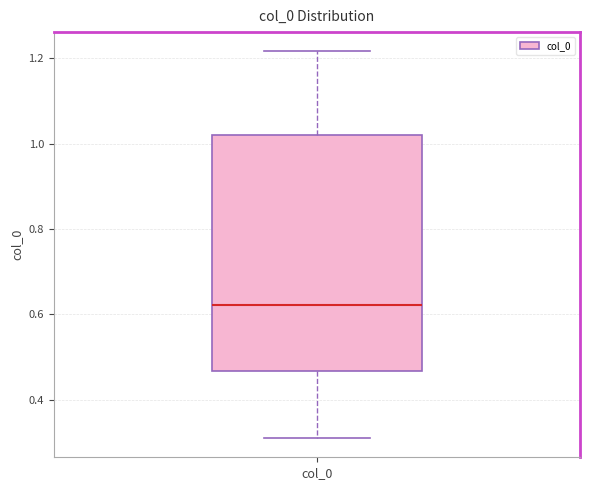

Transcribe this box plot: give where the median line is, the range the box spans, and where the two whiskers end, as read against the y-axis. The values are not printed on the chart, so give them approximately, as read against the axis.

median 0.62, box 0.46 to 1.02, whiskers 0.32 to 1.22